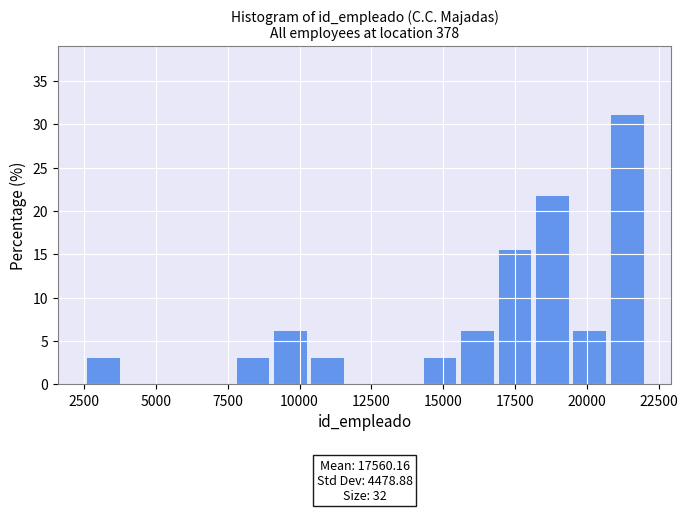

Around what value on the x-axis is the tallest bar? Give the approximate position of its centre, as read against the axis.

21500